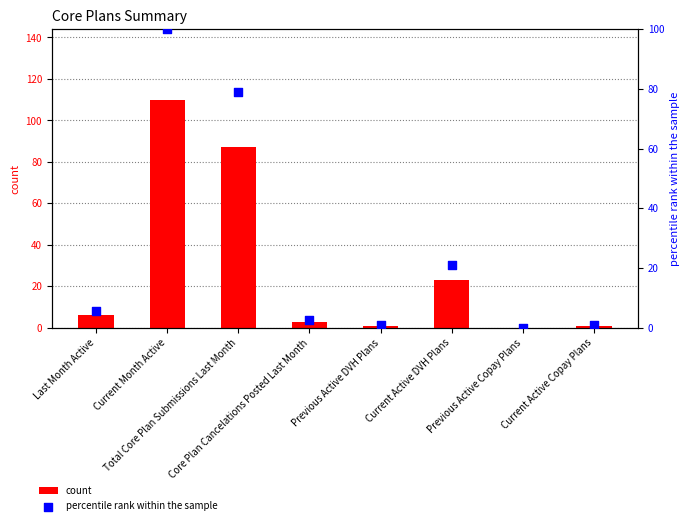

Which series reaches the minimum Y coordinate?

count